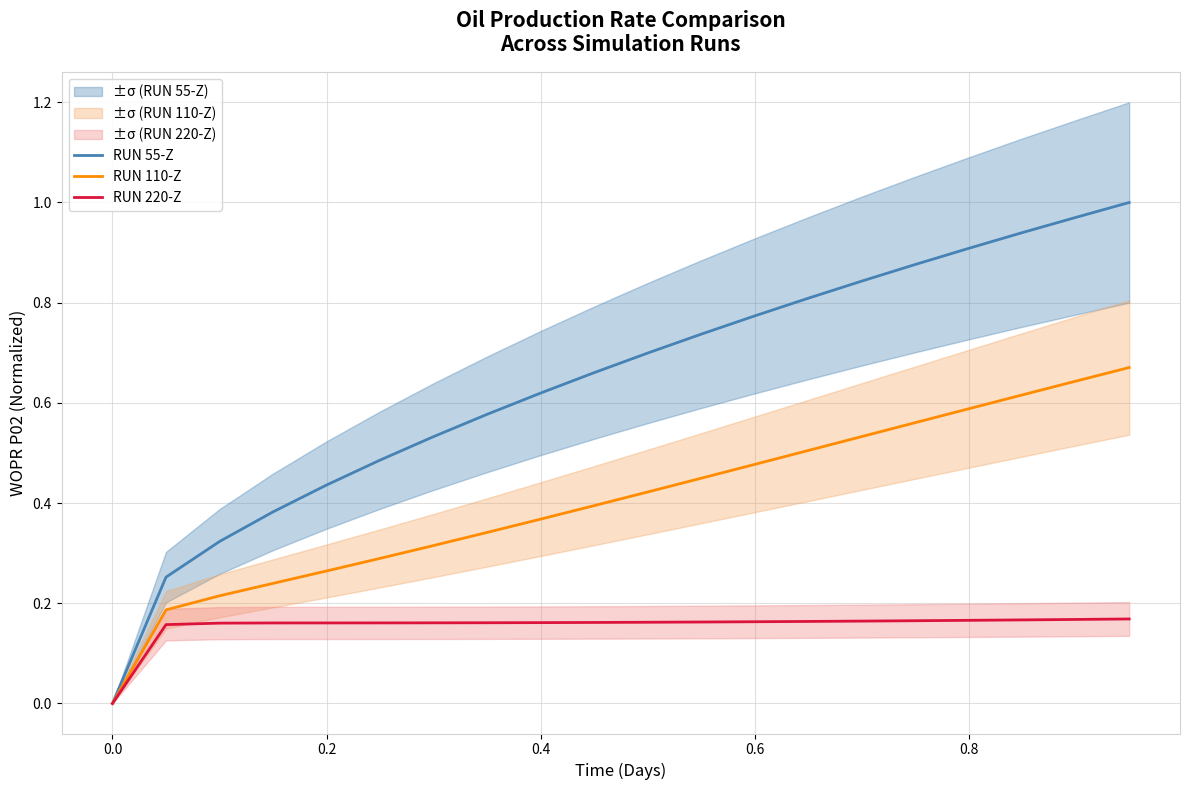

Count the RUN 110-Z values in the range 0 to 1.

20